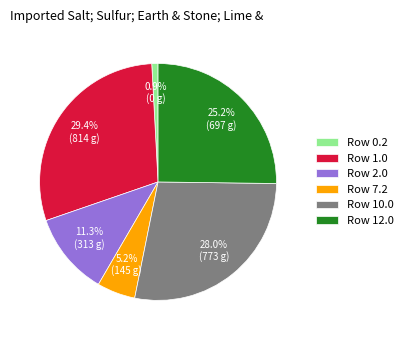

Which category has the smallest portion of the pie?

Row 0.2